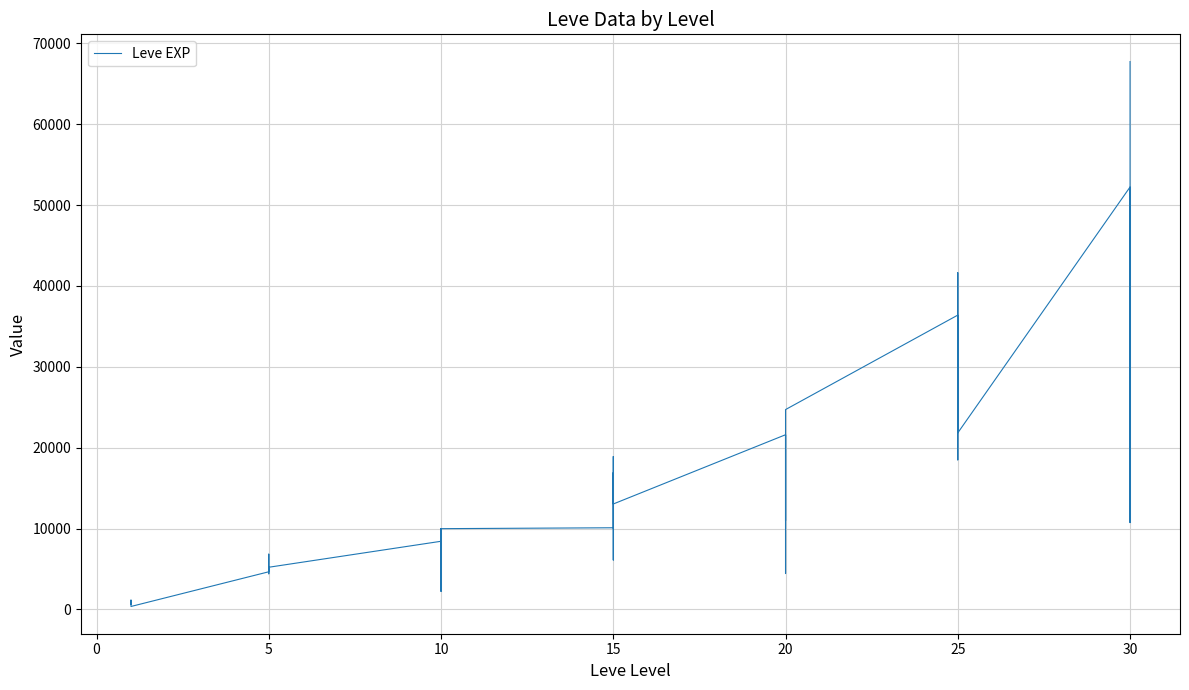

How many points are higher than both their immediate neighbors (excluding endpoints)?

9